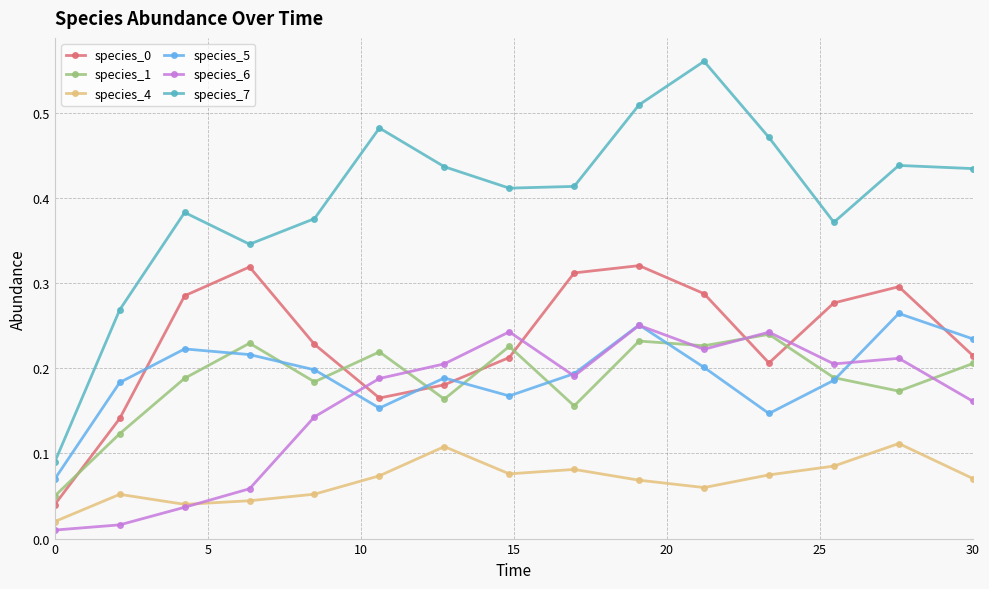

How many species_7 values are between 0 and 1?

15